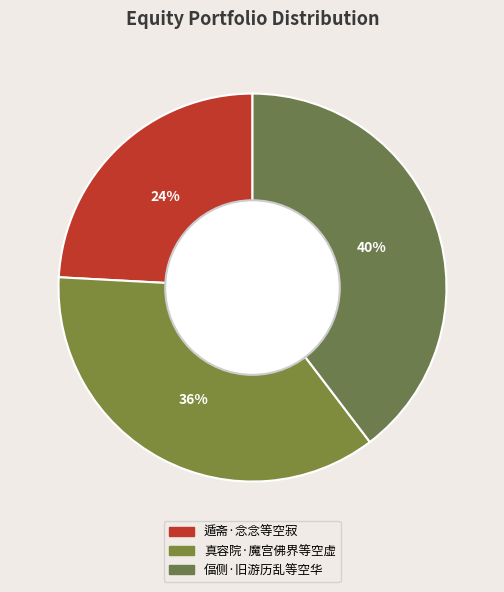

What percentage is the 真容院·魔宫佛界等空虚 slice, to the nearest percent?

36%